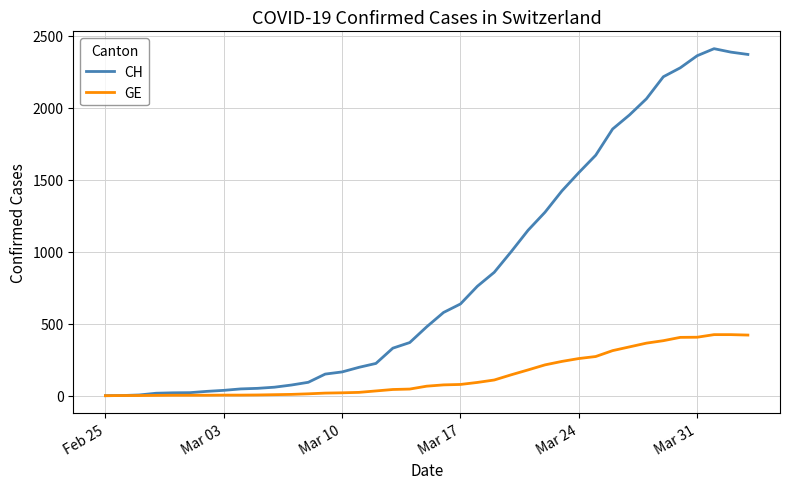

Which series has the largest range (max minus min)?

CH